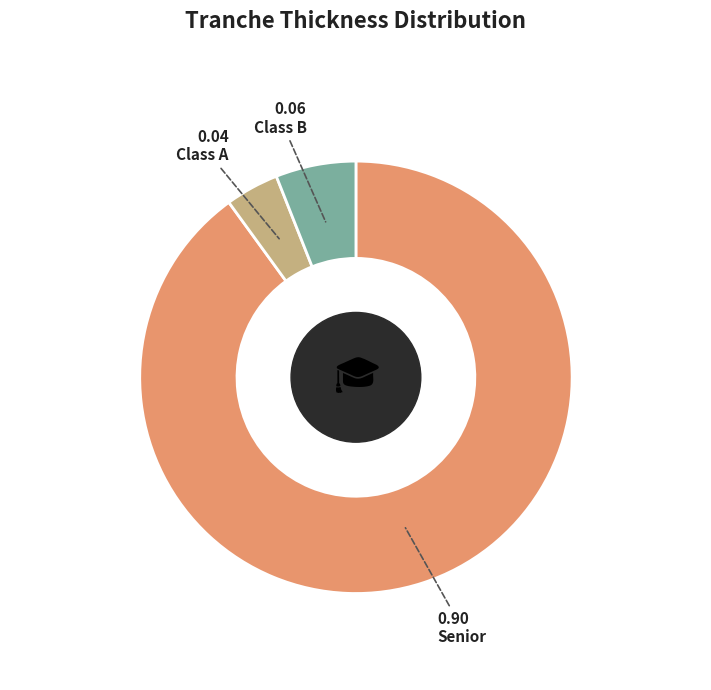

Do Senior and Class B together represent more than half of the pie?

Yes